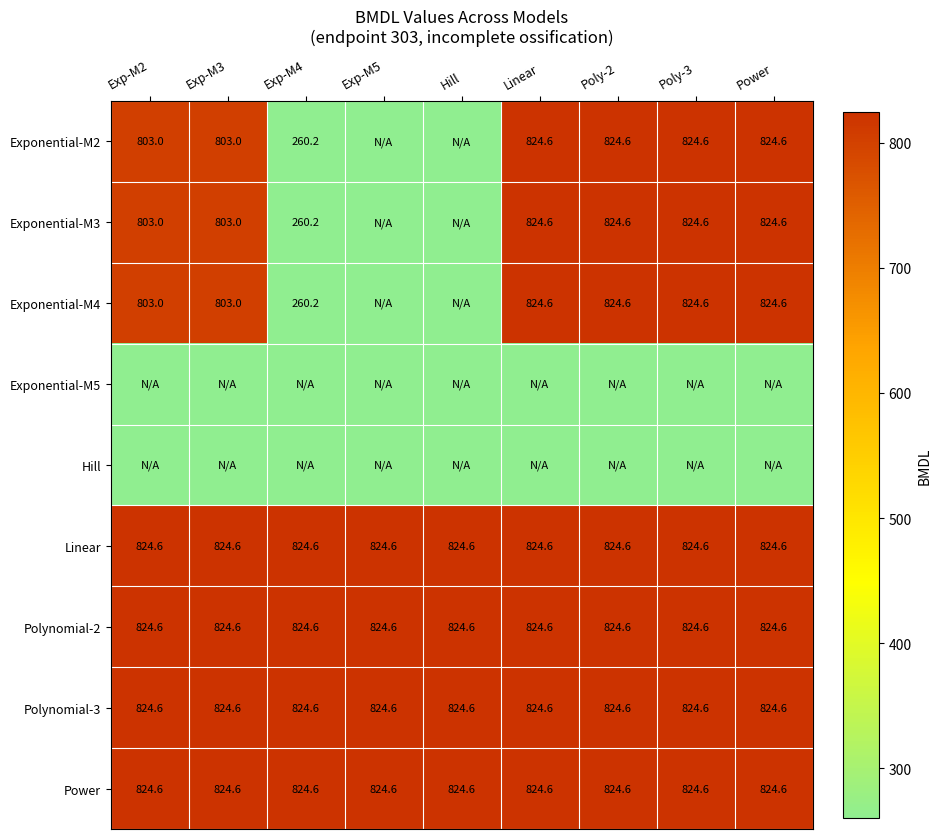

Which series has the widest spread of values?

Exponential-M2